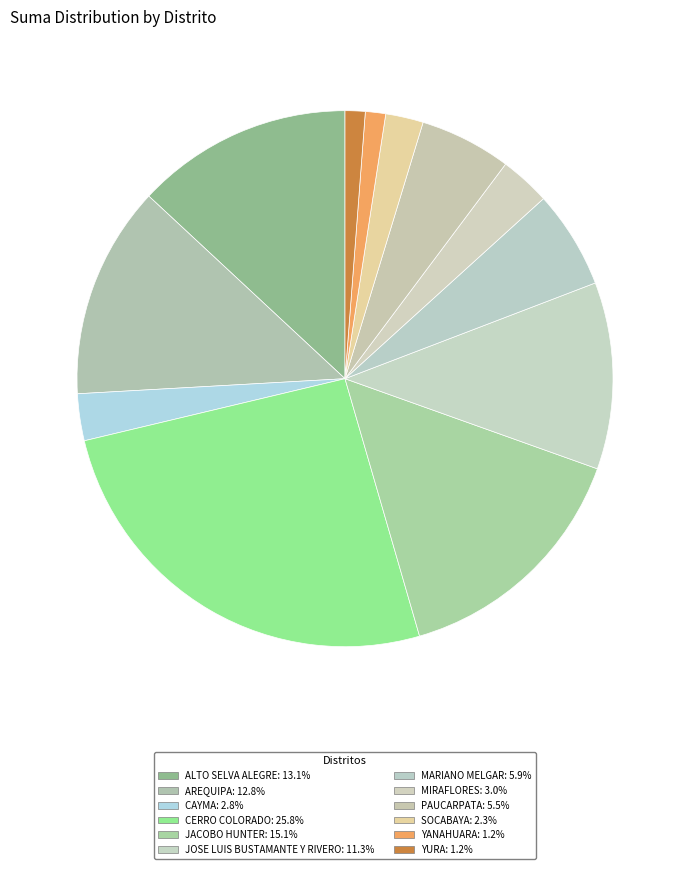

To the nearest percent, what is the average slice percentage?

8%